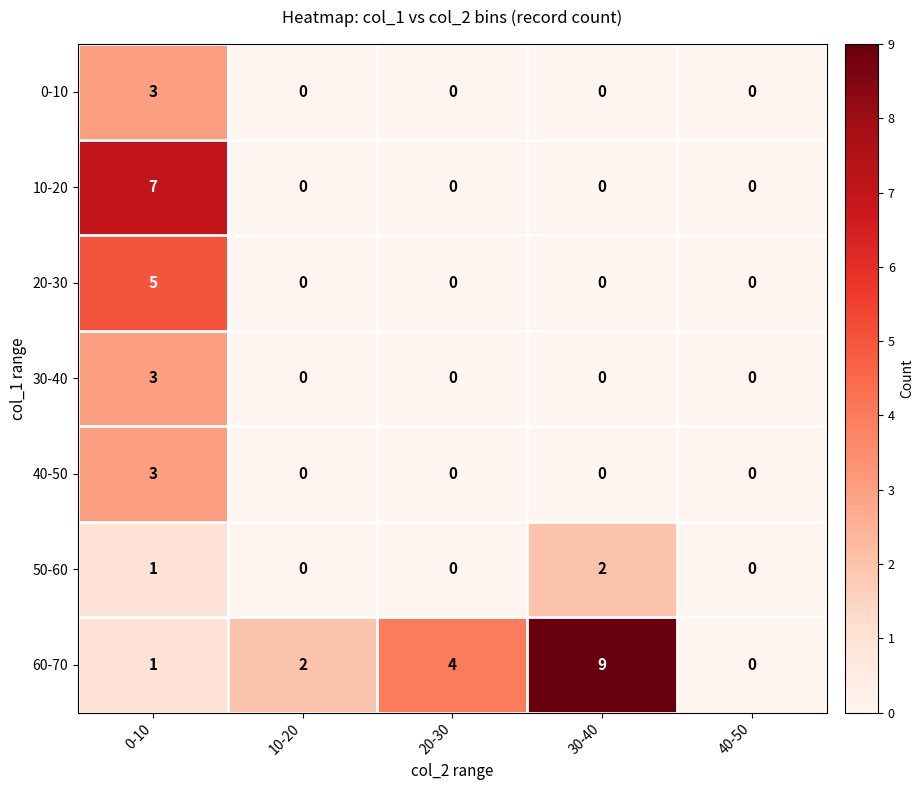

What is the difference between the 20-30 values at 30-40 and 0-10?

5